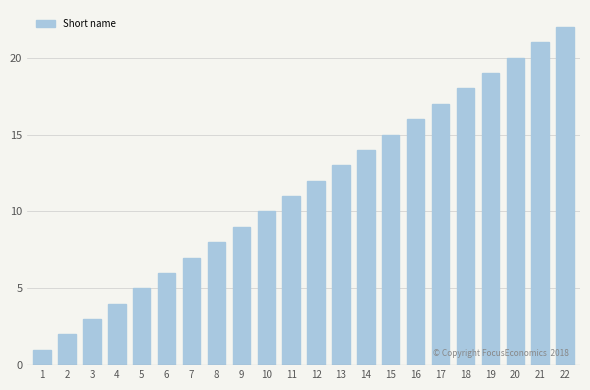

List the labels in order of value, largest first.

22, 21, 20, 19, 18, 17, 16, 15, 14, 13, 12, 11, 10, 9, 8, 7, 6, 5, 4, 3, 2, 1